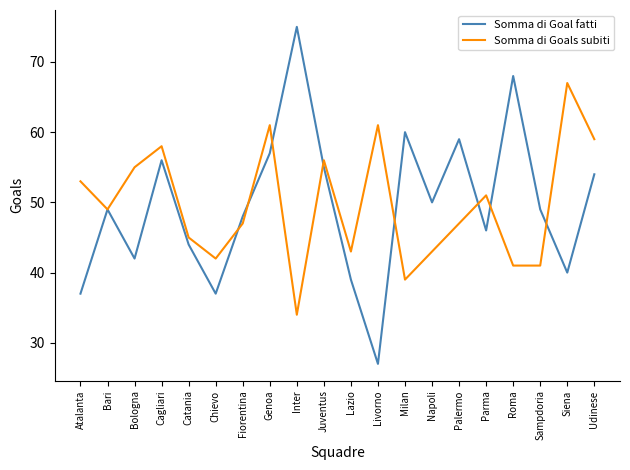

True or false: Somma di Goal fatti has a value of 17 at Juventus.

False